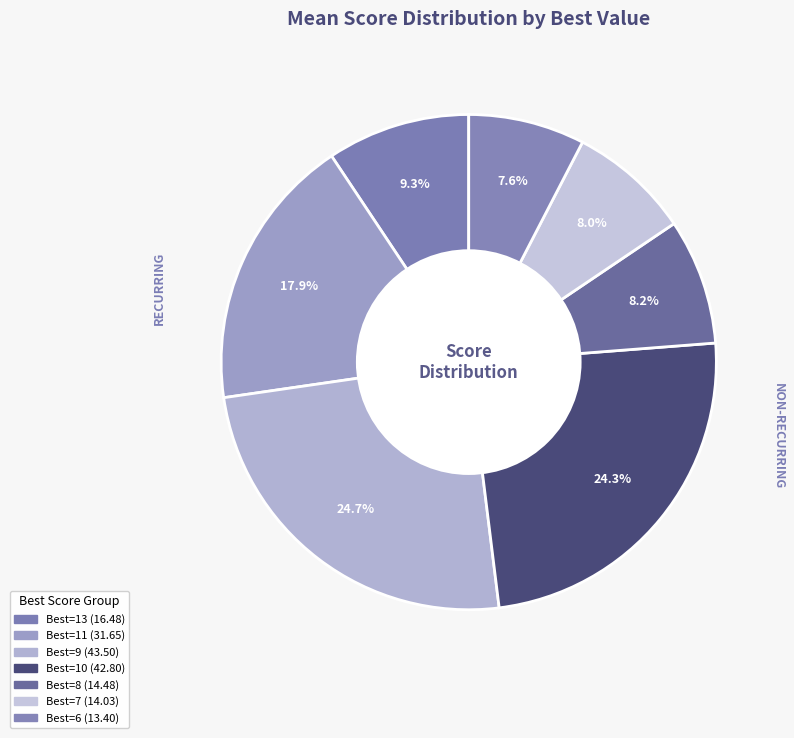

Count the number of slices in the pie.

7